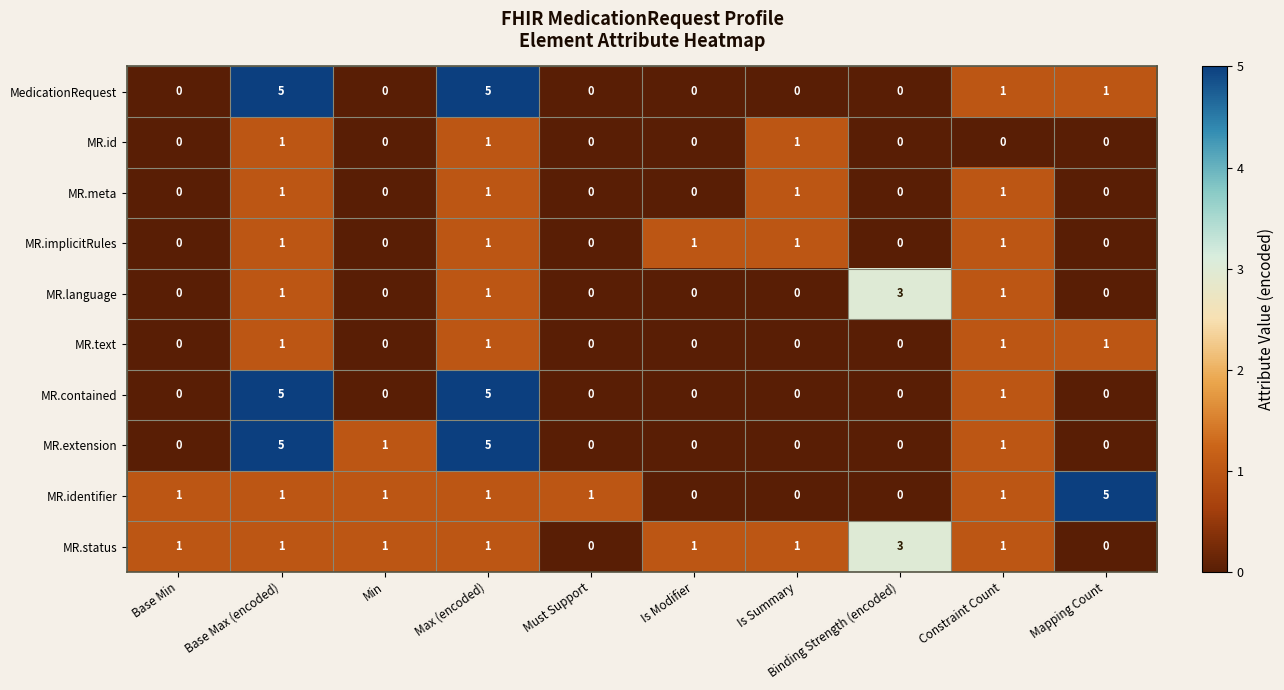

At which label does MR.identifier reach its peak?

Mapping Count